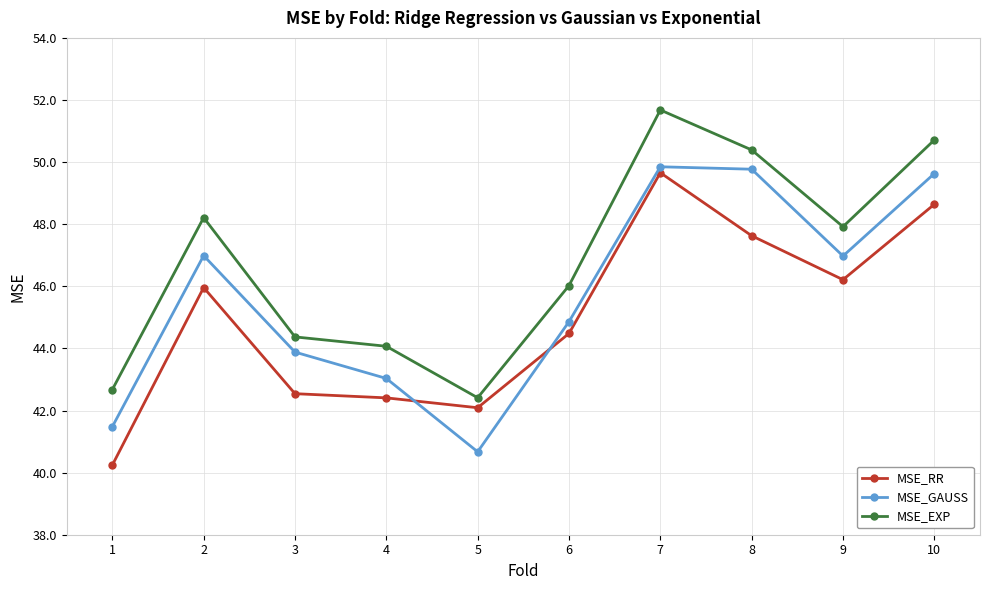

True or false: MSE_RR and MSE_EXP cross at least once.

False